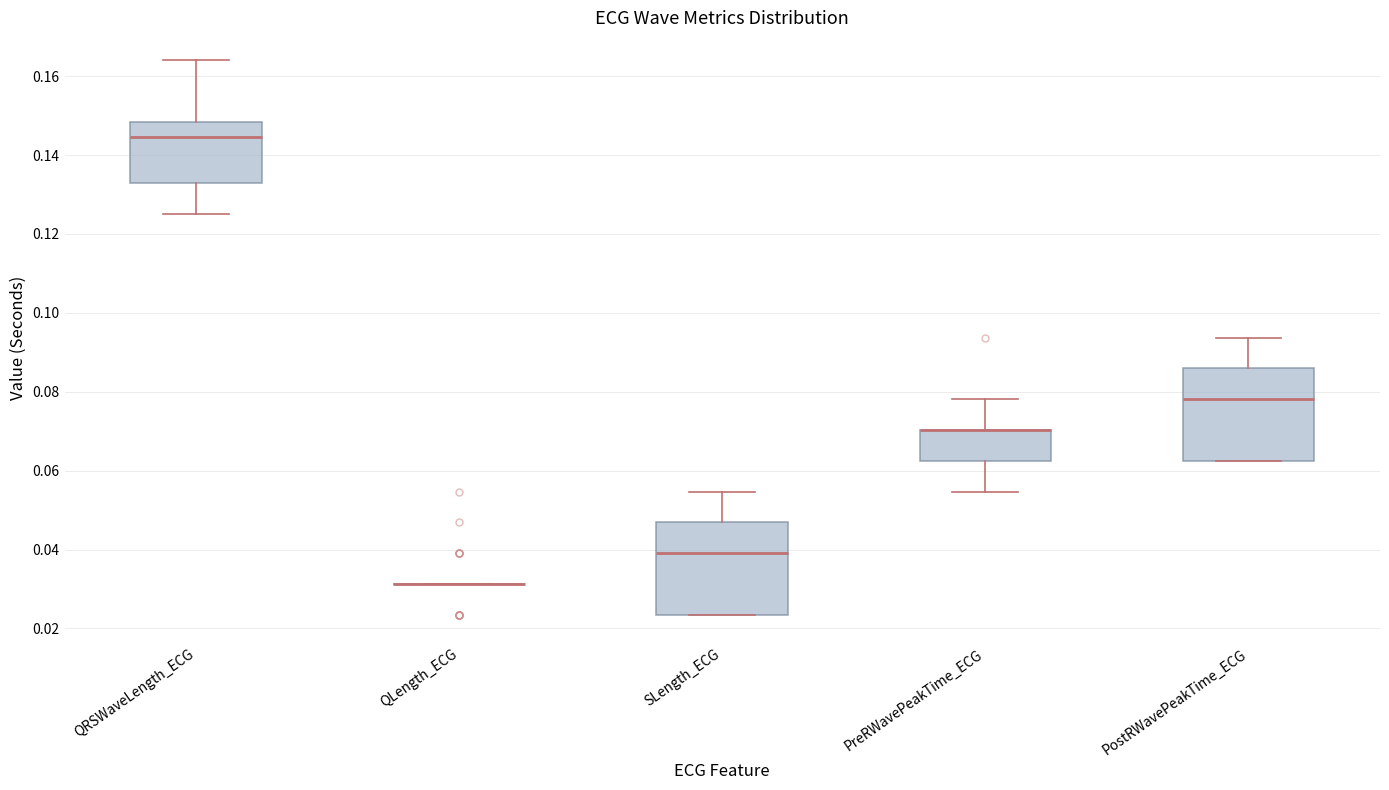

Reading left to right, read every box against the y-axis: the position of its median line, the range the box covers, and the ends of its whiskers. The values are not printed on the chart, so give them approximately, as read against the axis.

QRSWaveLength_ECG: median 0.144, box 0.132 to 0.148, whiskers 0.126 to 0.164
QLength_ECG: box collapsed to a line at 0.032, whiskers 0.032 to 0.032
SLength_ECG: median 0.040, box 0.024 to 0.046, whiskers 0.024 to 0.054
PreRWavePeakTime_ECG: median 0.070 (drawn on the box's upper edge), box 0.062 to 0.070, whiskers 0.054 to 0.078
PostRWavePeakTime_ECG: median 0.078, box 0.062 to 0.086, whiskers 0.062 to 0.094